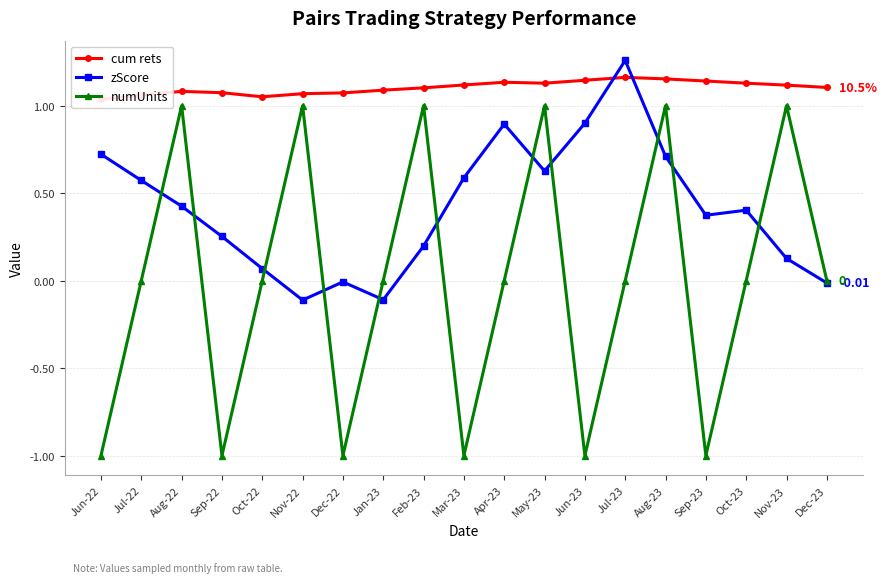

How many data points in numUnits are less than 0?

6